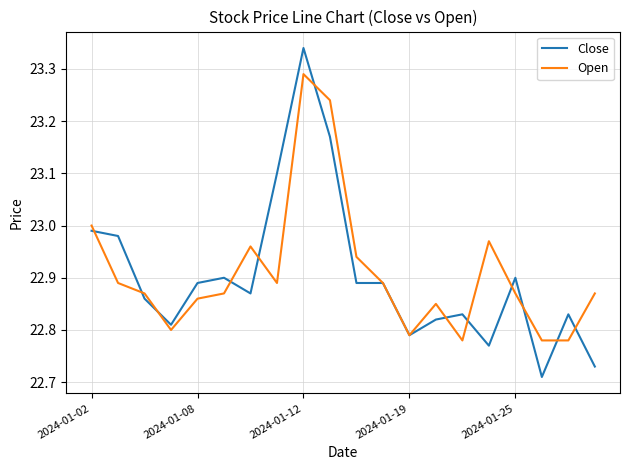

List the series in order of their peak value, highest first.

Close, Open